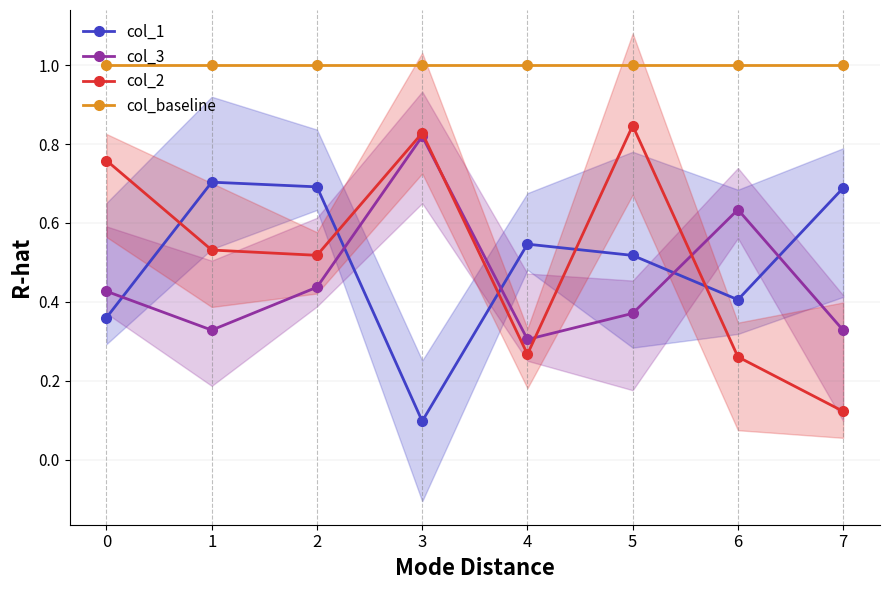

True or false: col_baseline and col_1 intersect in this chart.

False